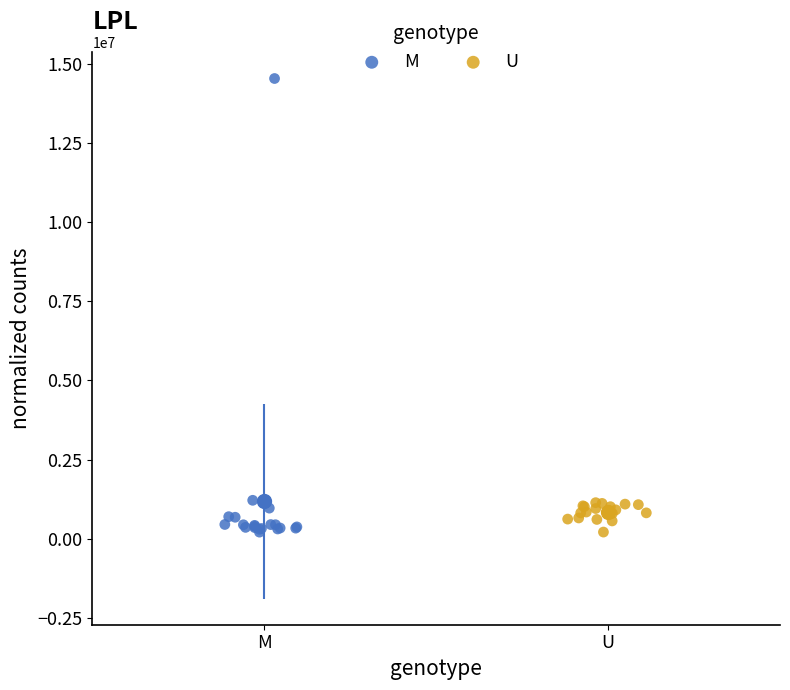

Which series reaches the maximum Y coordinate?

M